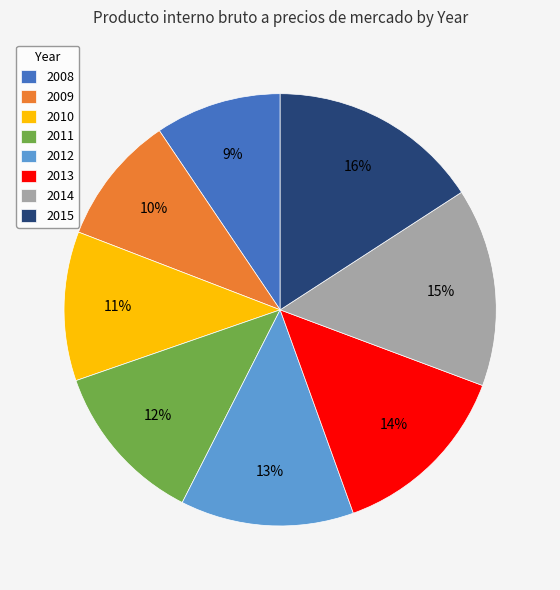

The 2015 slice represents 29% of the pie. True or false?

False